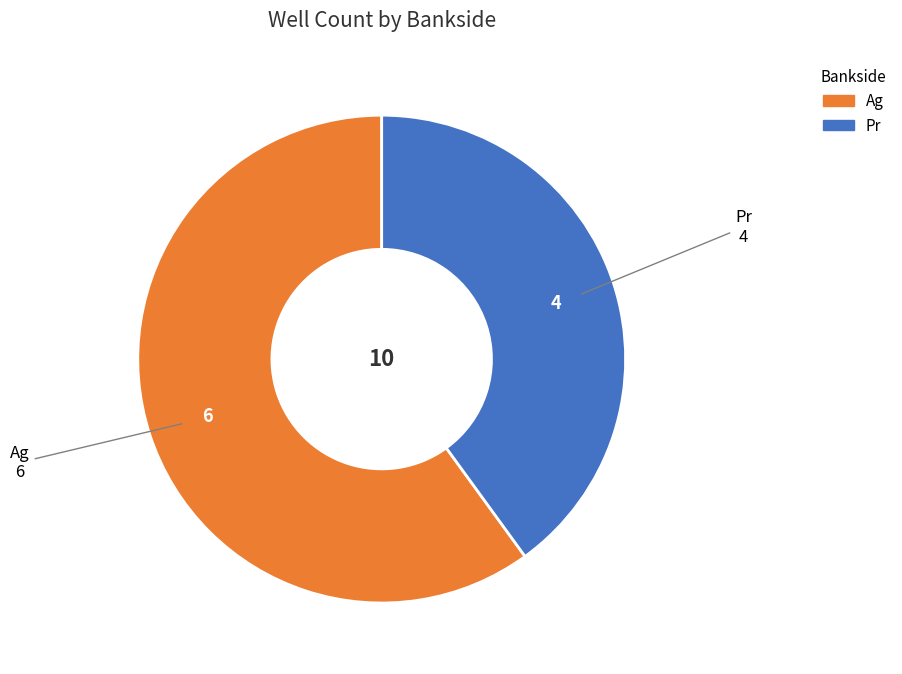

Count the number of slices in the pie.

2